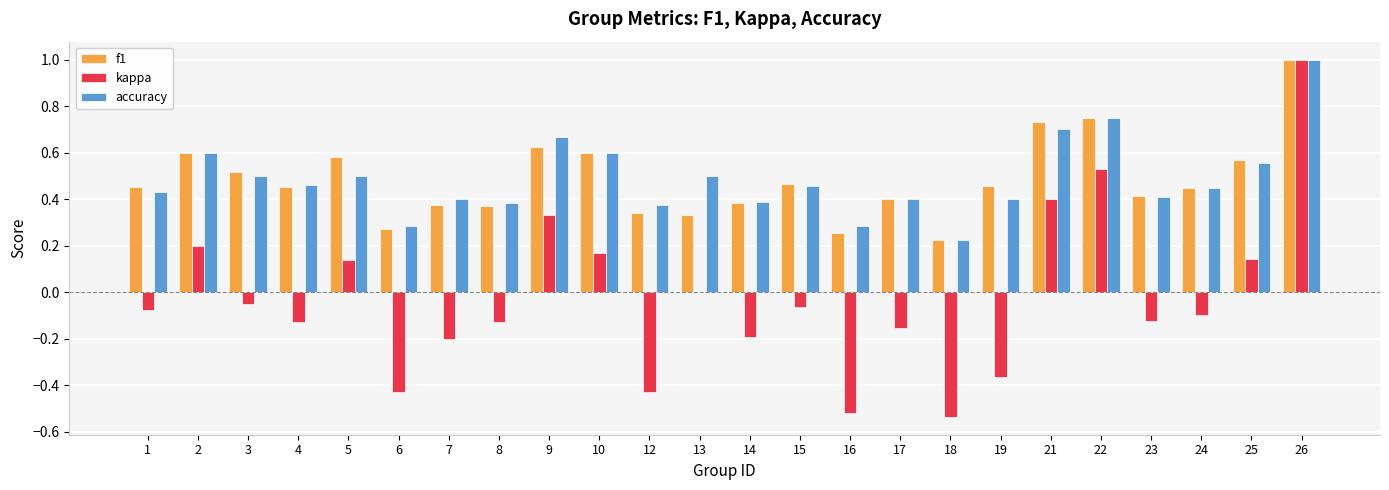

At which label does kappa reach its peak?

26